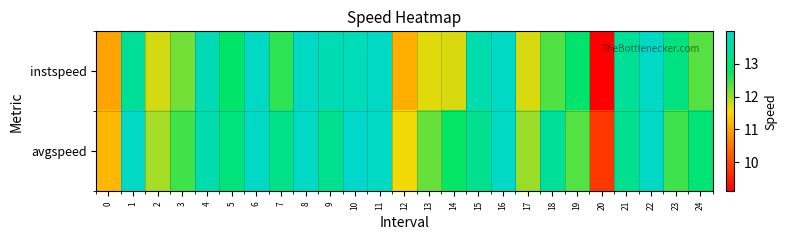

Which category has the lowest value across all series?

20